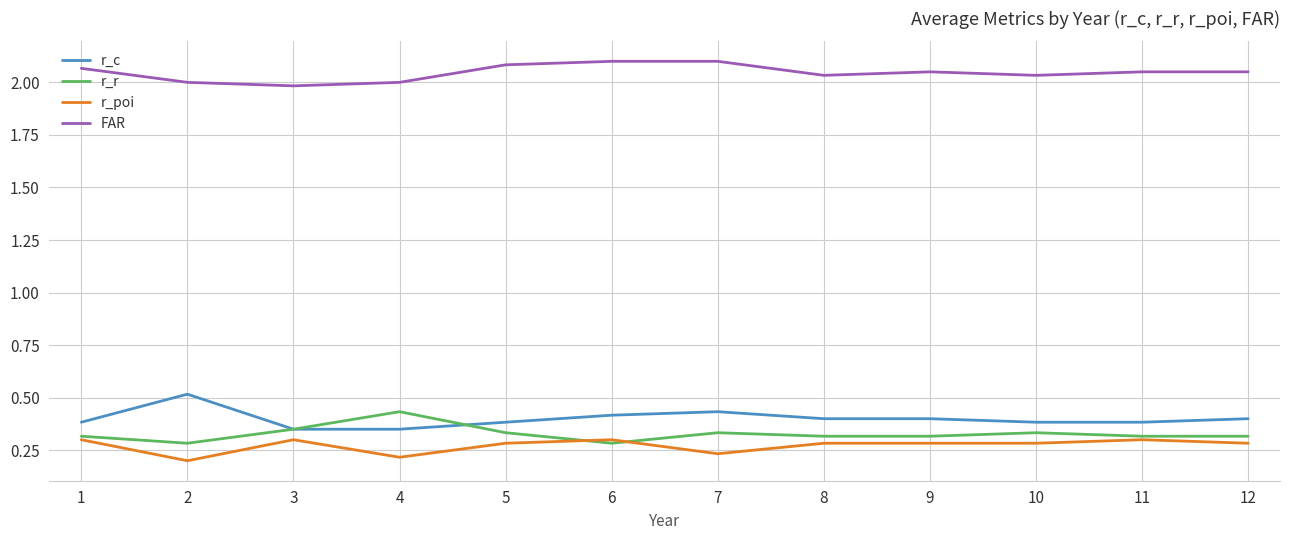

True or false: r_poi and FAR cross at least once.

False